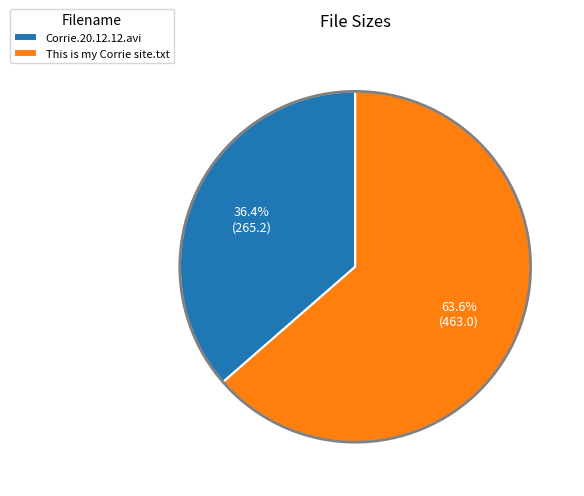

To the nearest percent, what is the difference between the largest and smallest slice percentages?

27%